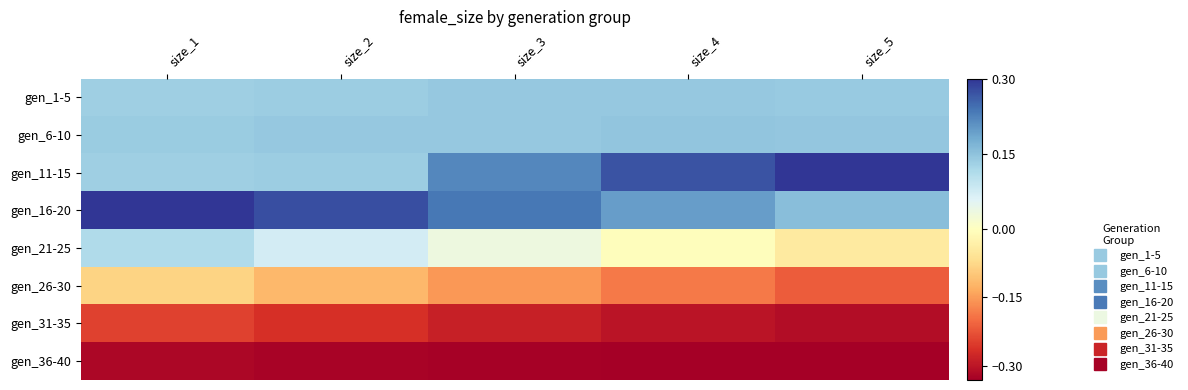

Reading left to right, extract all data points from this chart.

gen_1-5: size_1=0.1	size_2=0.1	size_3=0.1	size_4=0.1	size_5=0.1
gen_6-10: size_1=0.1	size_2=0.1	size_3=0.1	size_4=0.1	size_5=0.1
gen_11-15: size_1=0.1	size_2=0.1	size_3=0.2	size_4=0.3	size_5=0.3
gen_16-20: size_1=0.3	size_2=0.3	size_3=0.2	size_4=0.2	size_5=0.2
gen_21-25: size_1=0.1	size_2=0.1	size_3=0.0	size_4=-0.0	size_5=-0.0
gen_26-30: size_1=-0.1	size_2=-0.1	size_3=-0.2	size_4=-0.2	size_5=-0.2
gen_31-35: size_1=-0.2	size_2=-0.3	size_3=-0.3	size_4=-0.3	size_5=-0.3
gen_36-40: size_1=-0.3	size_2=-0.3	size_3=-0.3	size_4=-0.3	size_5=-0.3